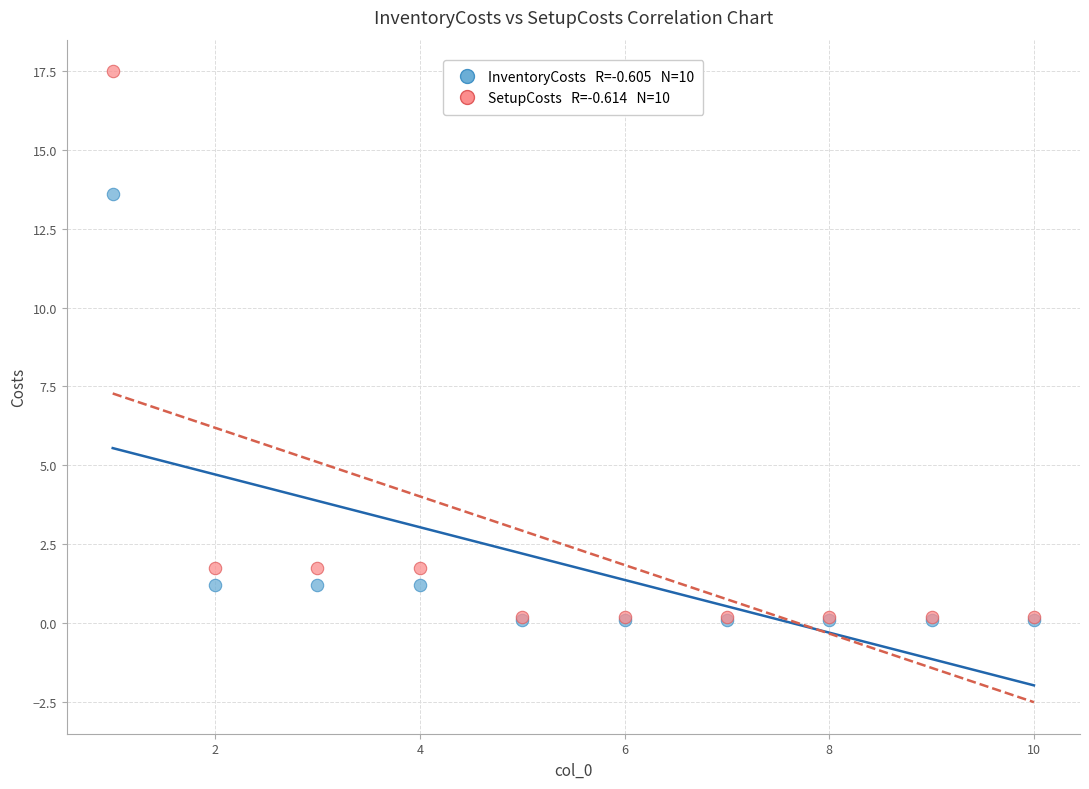

Across all series, what Y value is closest to 8?

13.6